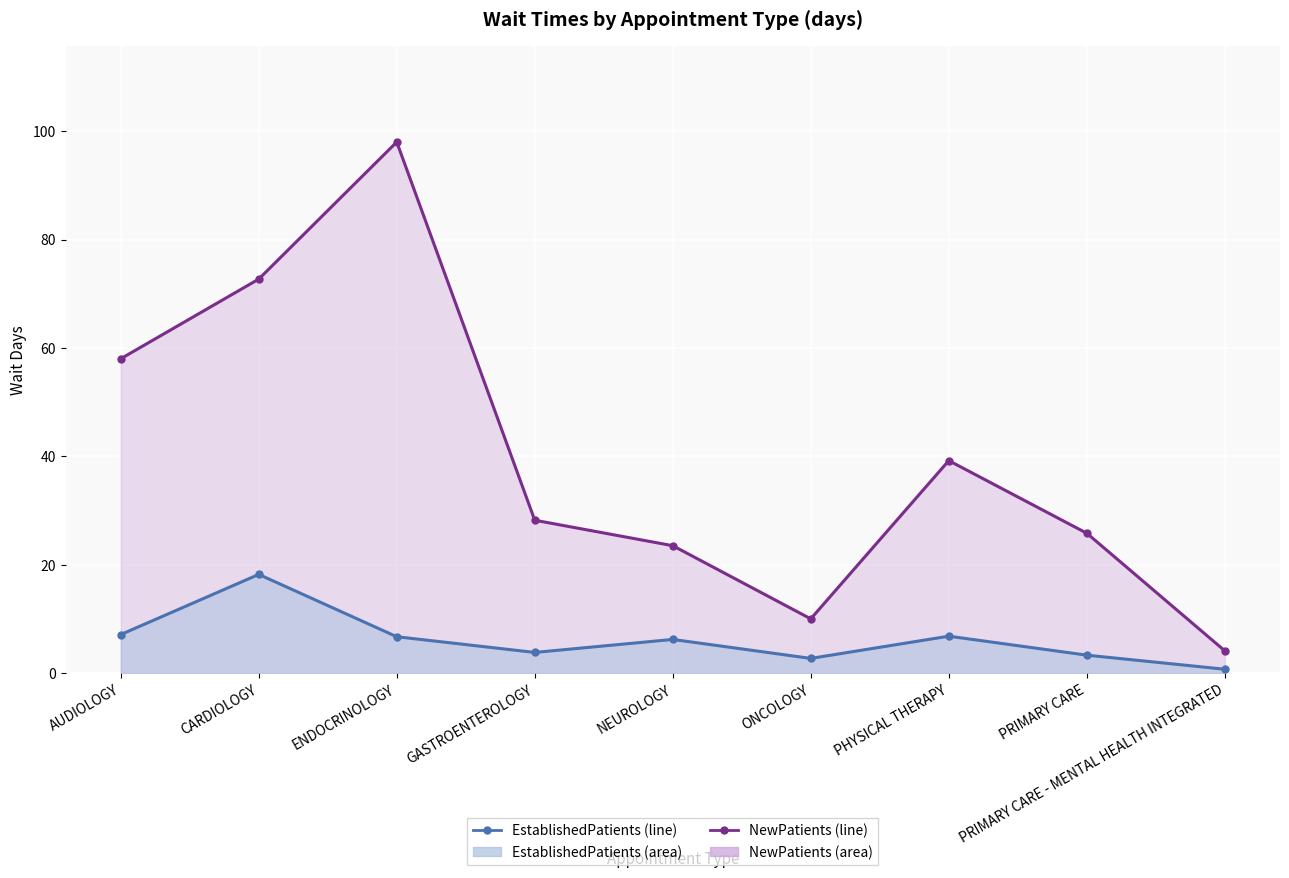

At which category is the sum across all series the highest?

ENDOCRINOLOGY